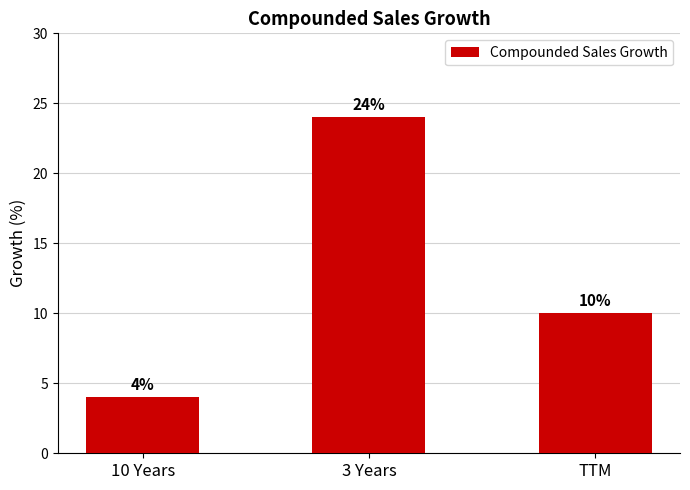

List the labels in order of value, smallest first.

10 Years, TTM, 3 Years